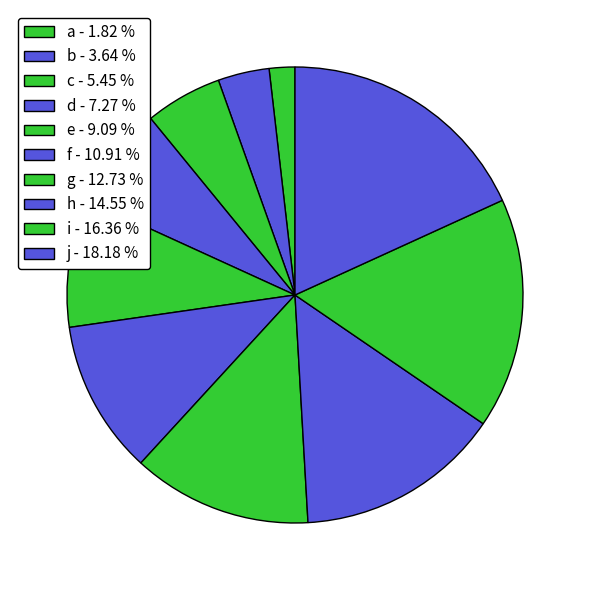

How much of the chart is everything except e?

90.9%